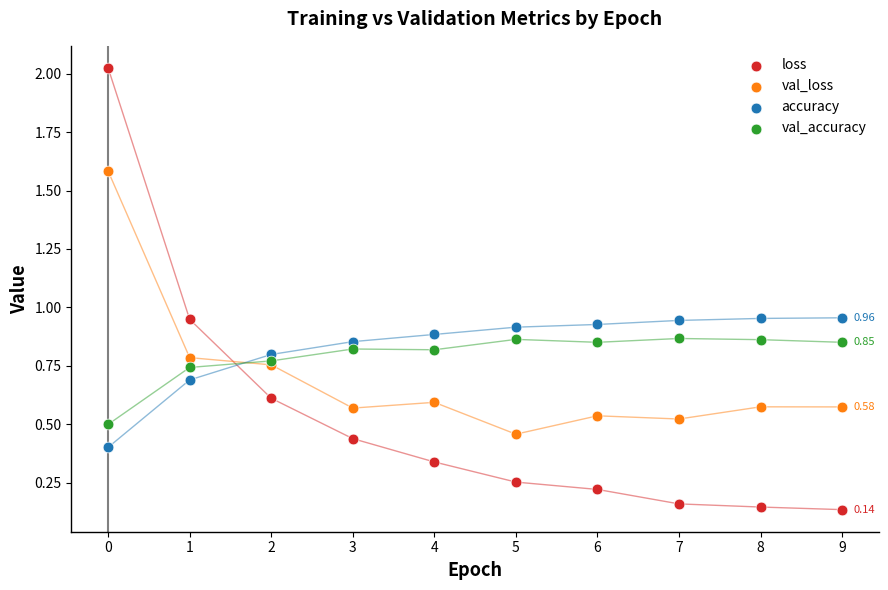

Which series contains the highest Y value?

loss